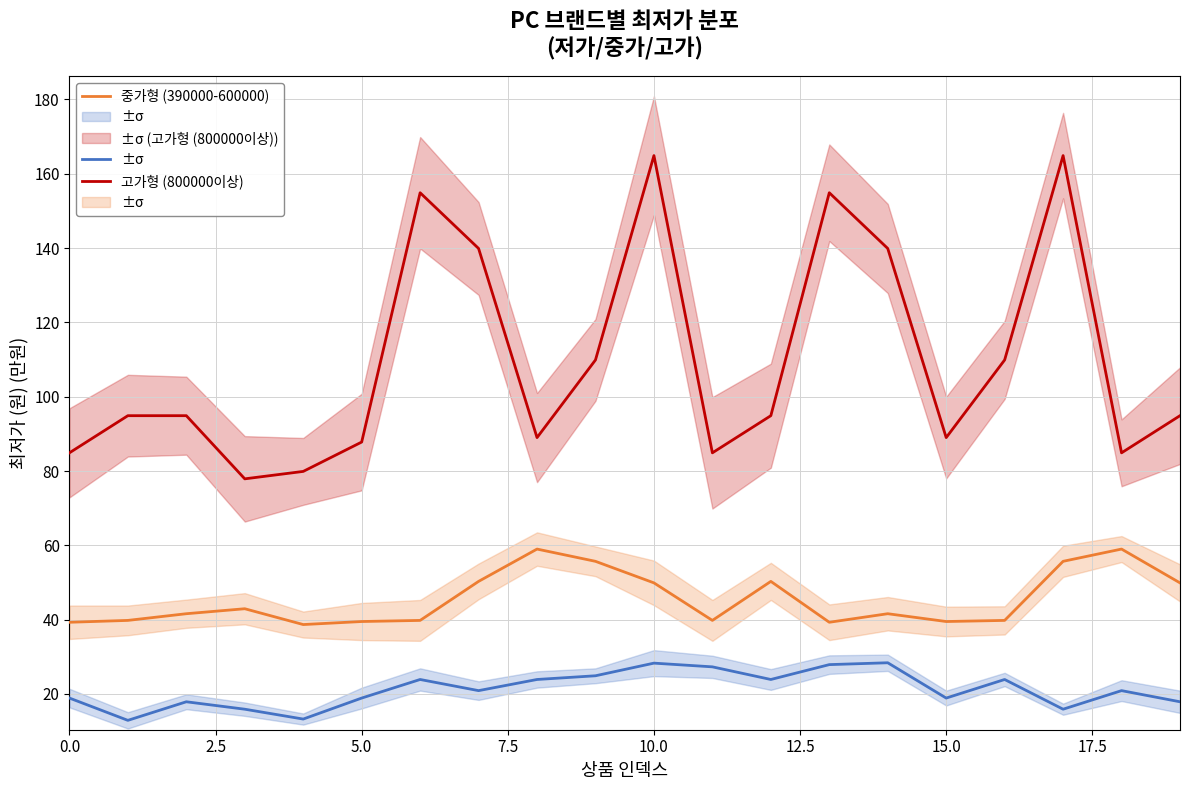

The 중가형 (390000-600000) series shows 53.7 at 10.0. True or false?

False